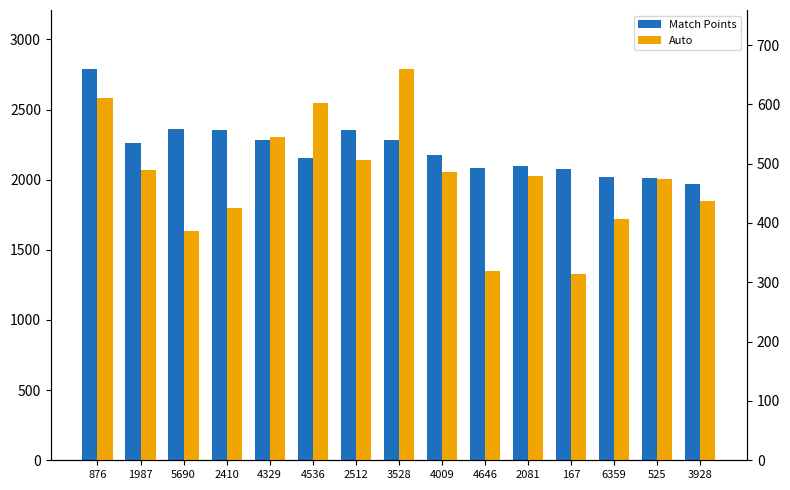

Which series has the largest range (max minus min)?

Match Points